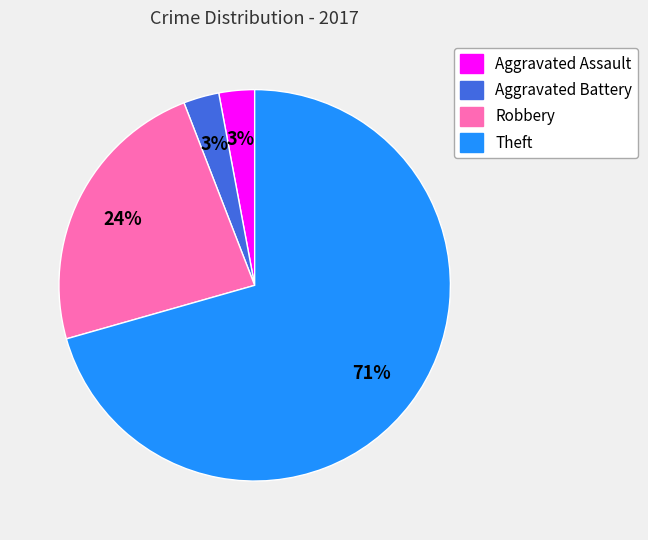

Approximately how many times larger is the value at Aggravated Battery compared to Aggravated Assault?

1.0